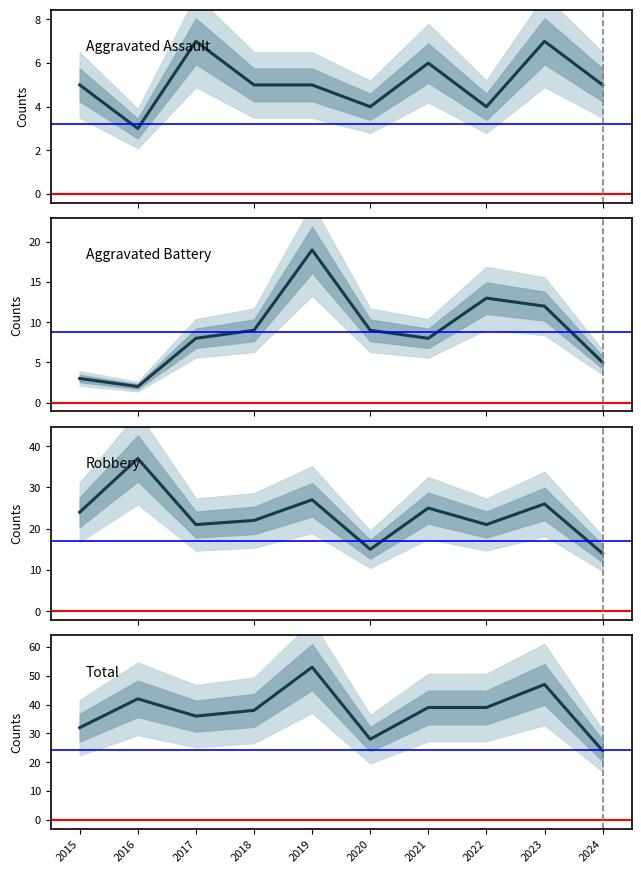

What value does the Robbery series have at 2019?

27